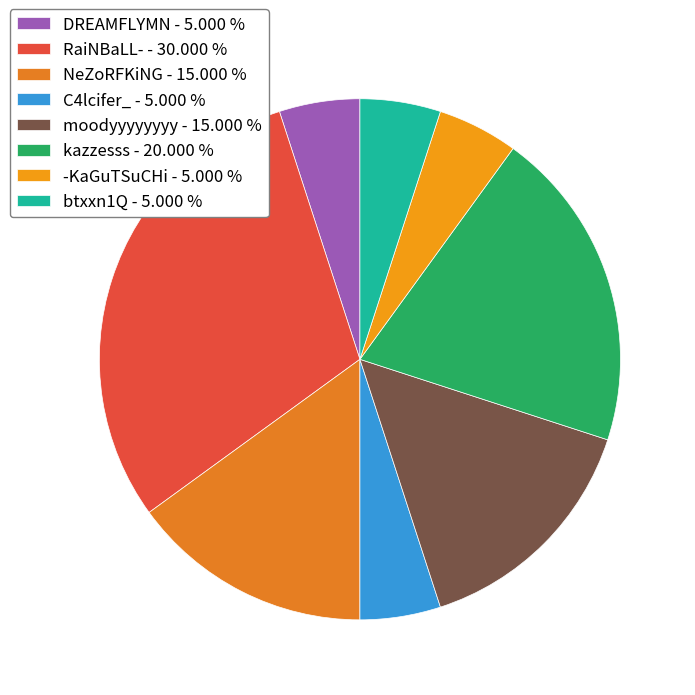

Combined, what portion of the pie is RaiNBaLL- and C4lcifer_?

35.0%